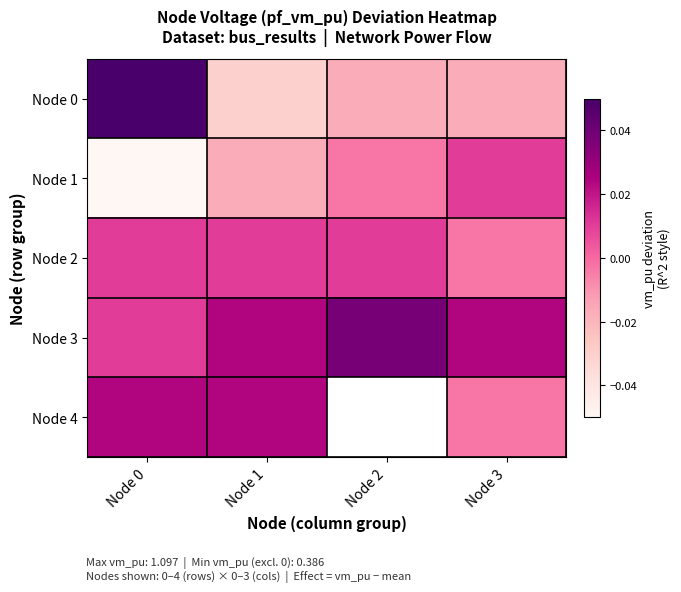

How many distinct data groups are displayed?

5